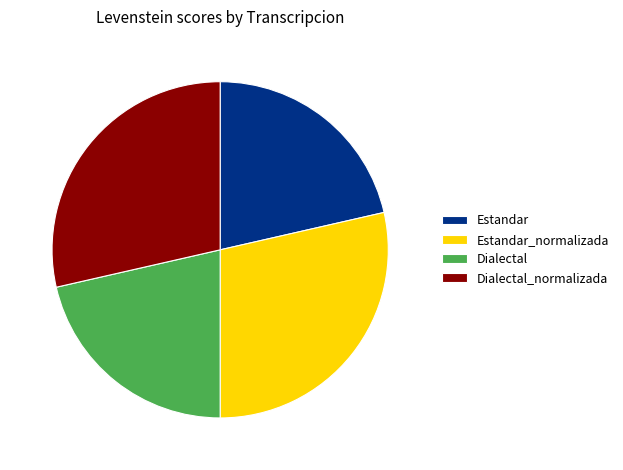

Is there any slice that represents more than half of the pie?

No